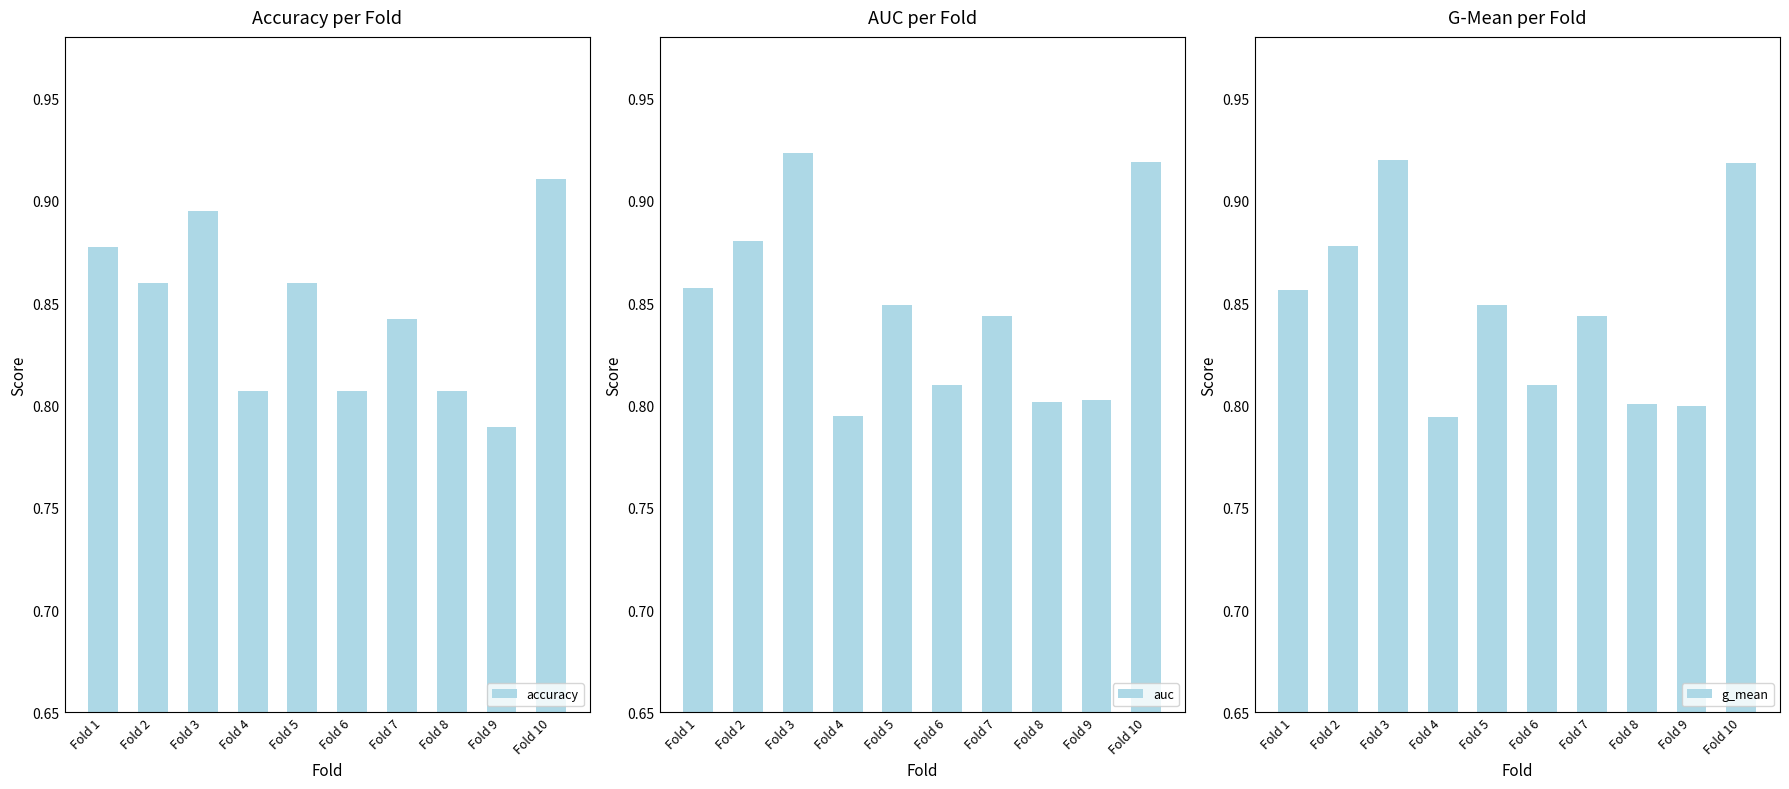

The auc series shows 1.6 at Fold 2. True or false?

False